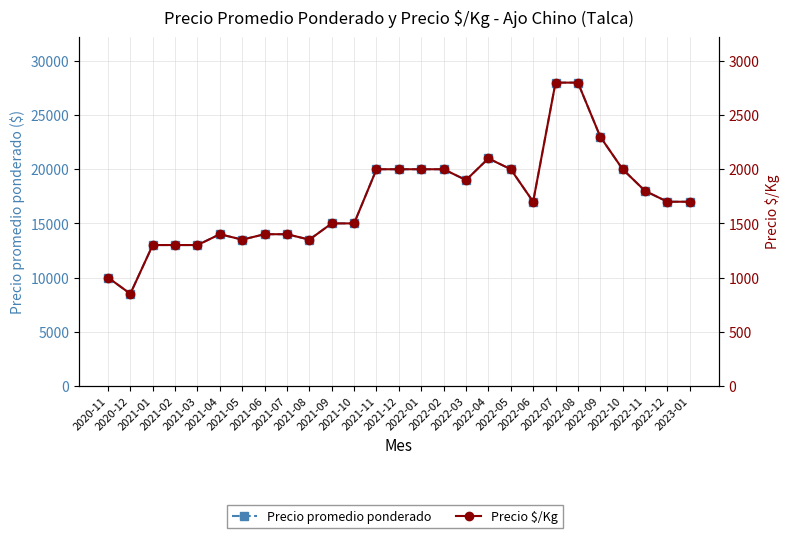

True or false: Precio promedio ponderado has a value of 20000 at 2022-05.

True